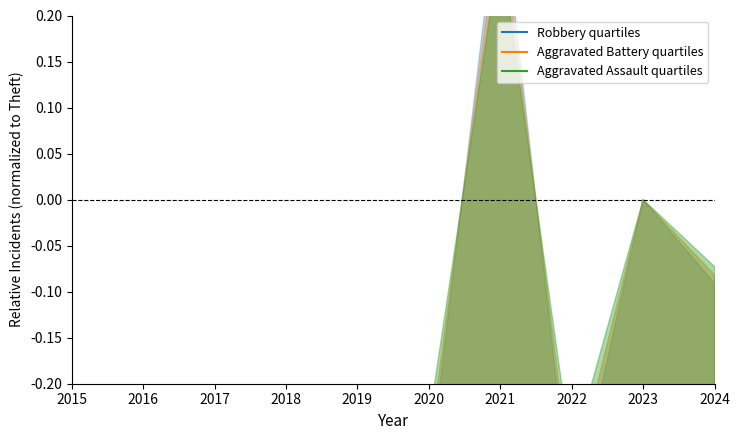

The value of Aggravated Battery quartiles at 2024 is -0.2. True or false?

False